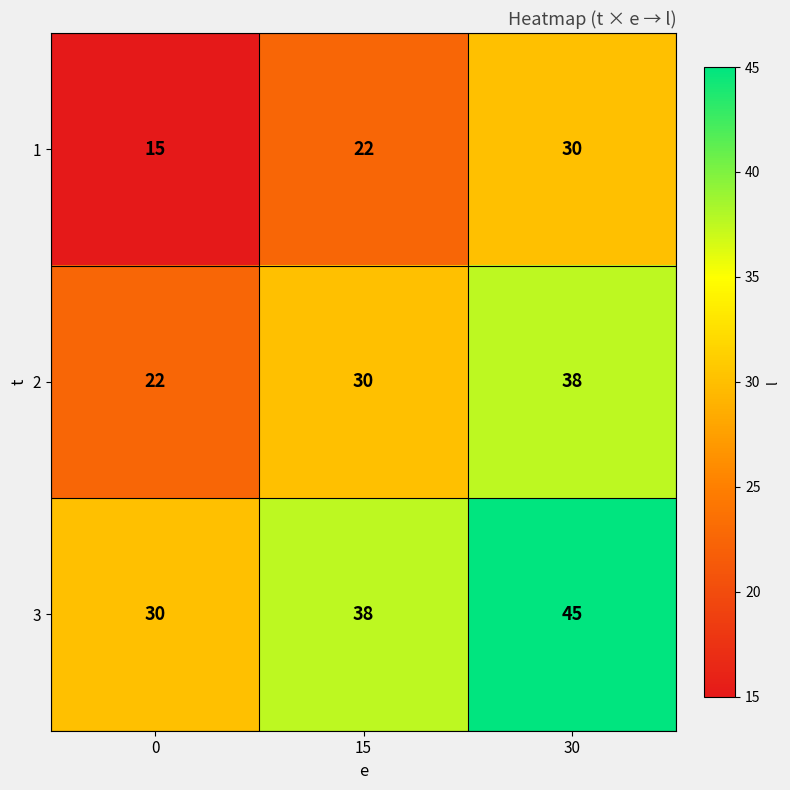

What is the maximum value shown in the chart?

45